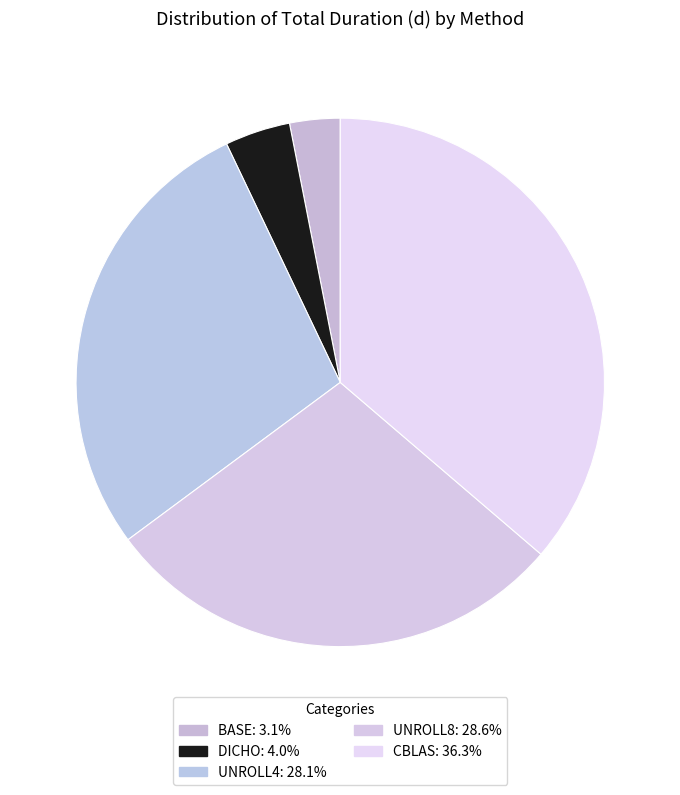

To the nearest percent, what is the average slice percentage?

20%